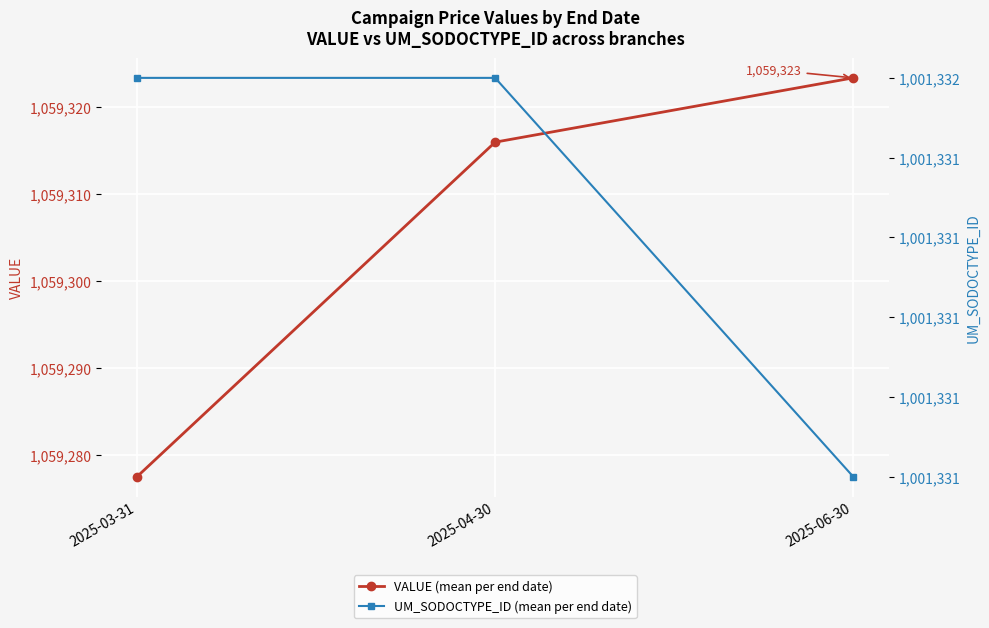

The UM_SODOCTYPE_ID (mean per end date) series shows 1595596.8 at 2025-03-31. True or false?

False